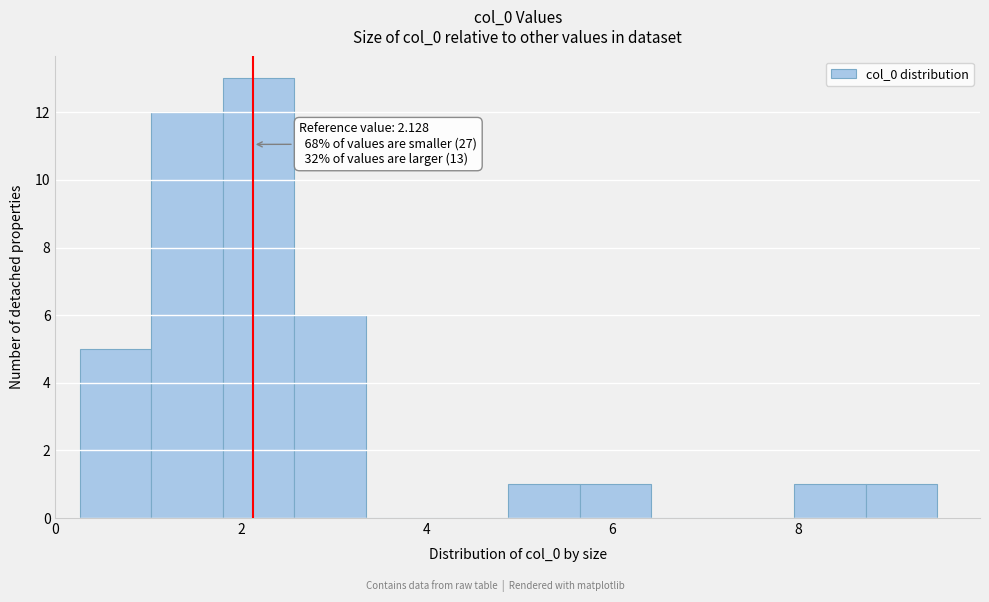

Around what value on the x-axis is the tallest bar? Give the approximate position of its centre, as read against the axis.

2.2